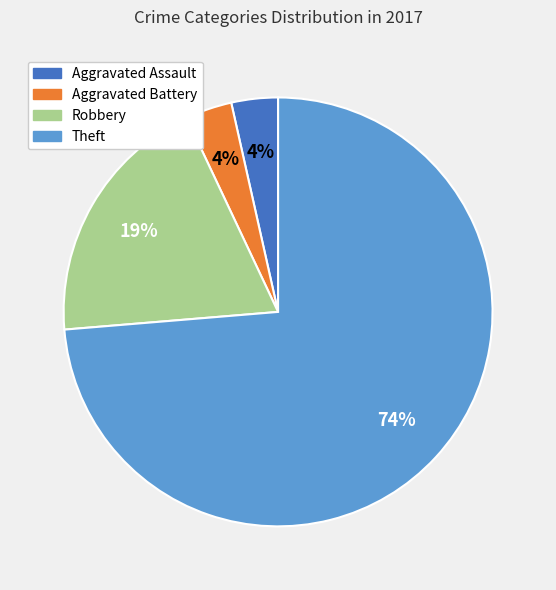

Do Theft and Aggravated Assault together represent more than half of the pie?

Yes